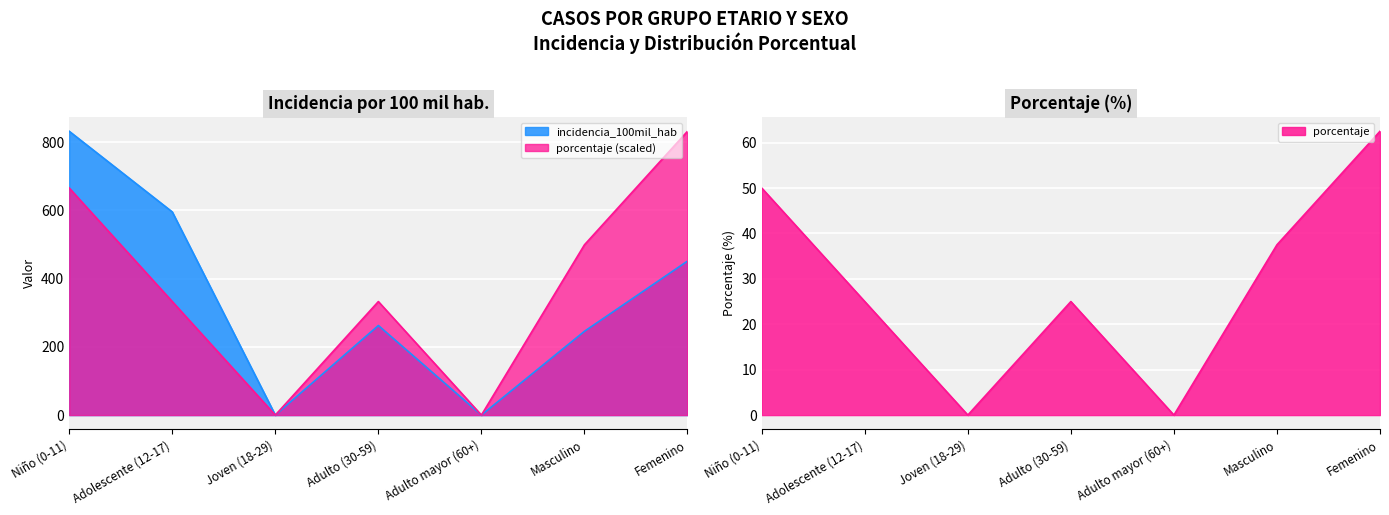

How many interior local valleys does the porcentaje series have?

2